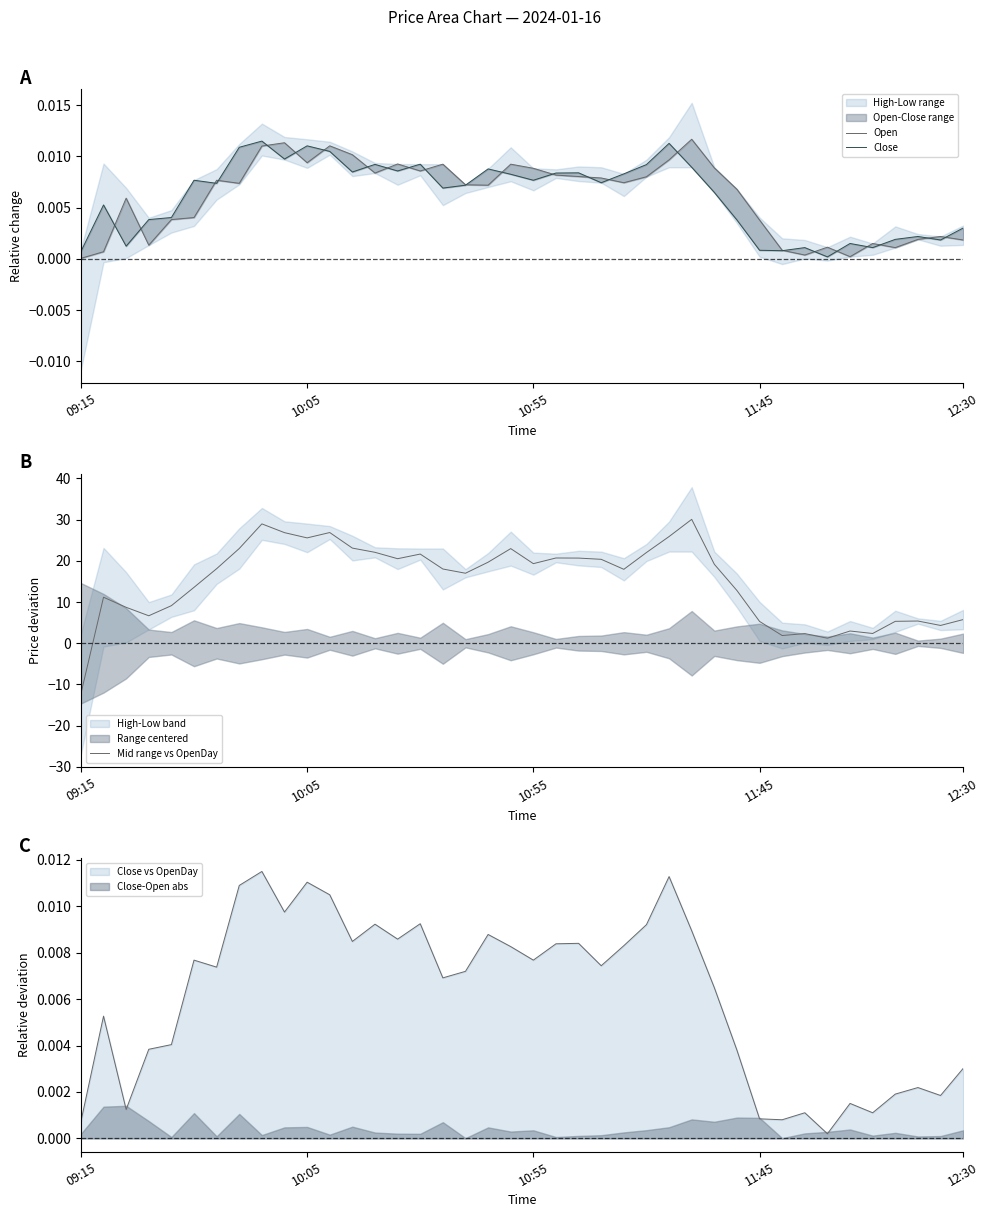

How many interior local peaks does the Close series have?

12